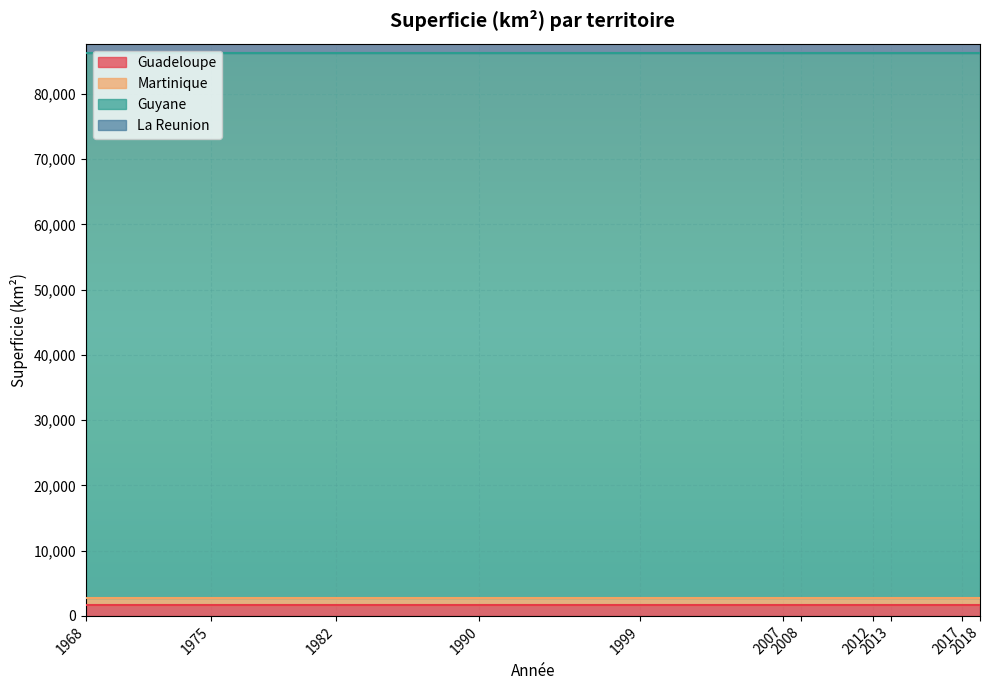

What are all the series names shown in the legend?

Guadeloupe, Martinique, Guyane, La Reunion